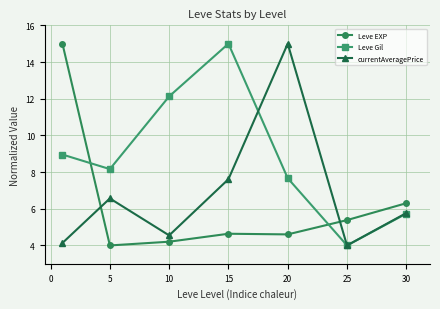

What is the highest value of the Leve Gil series?

15.0